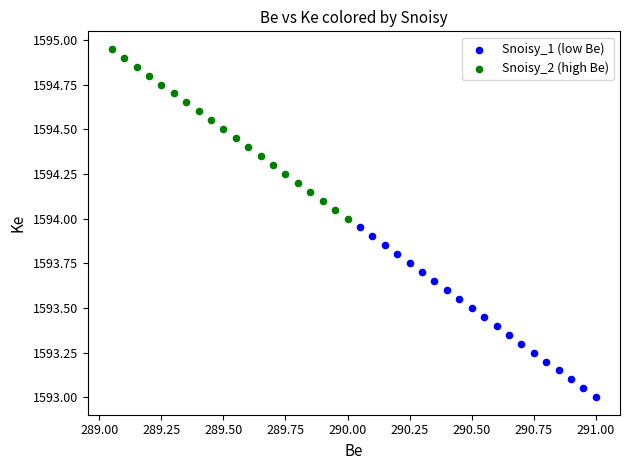

Which series contains the highest Y value?

Snoisy_2 (high Be)